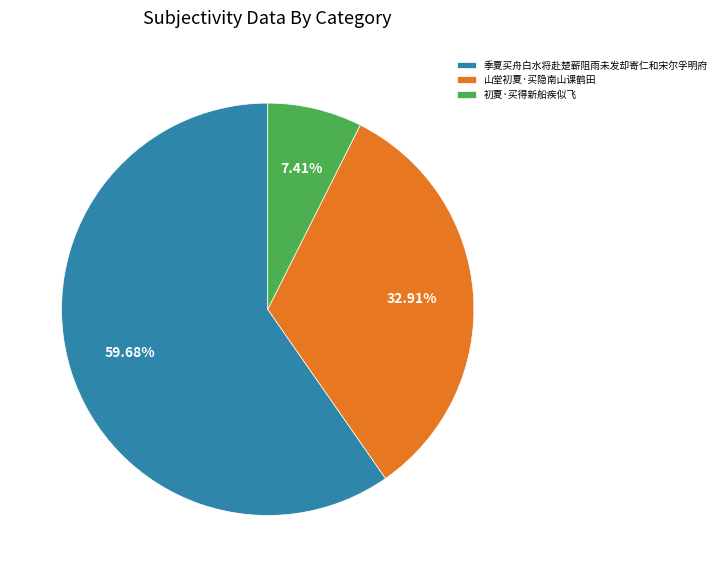

Is 季夏买舟白水将赴楚蕲阻雨未发却寄仁和宋尔孚明府 the majority of the pie?

Yes